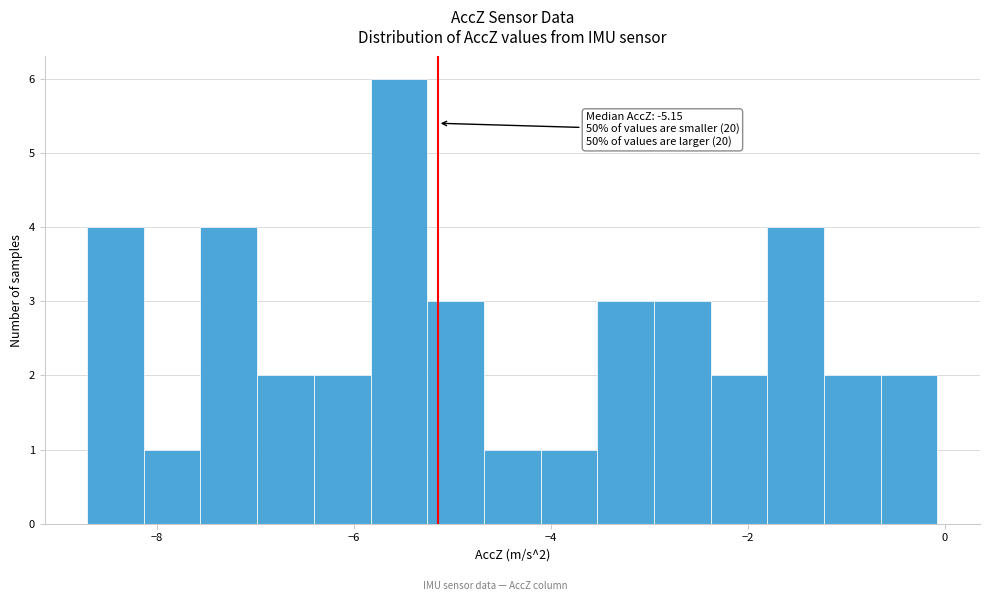

Around what value on the x-axis is the tallest bar? Give the approximate position of its centre, as read against the axis.

-5.6